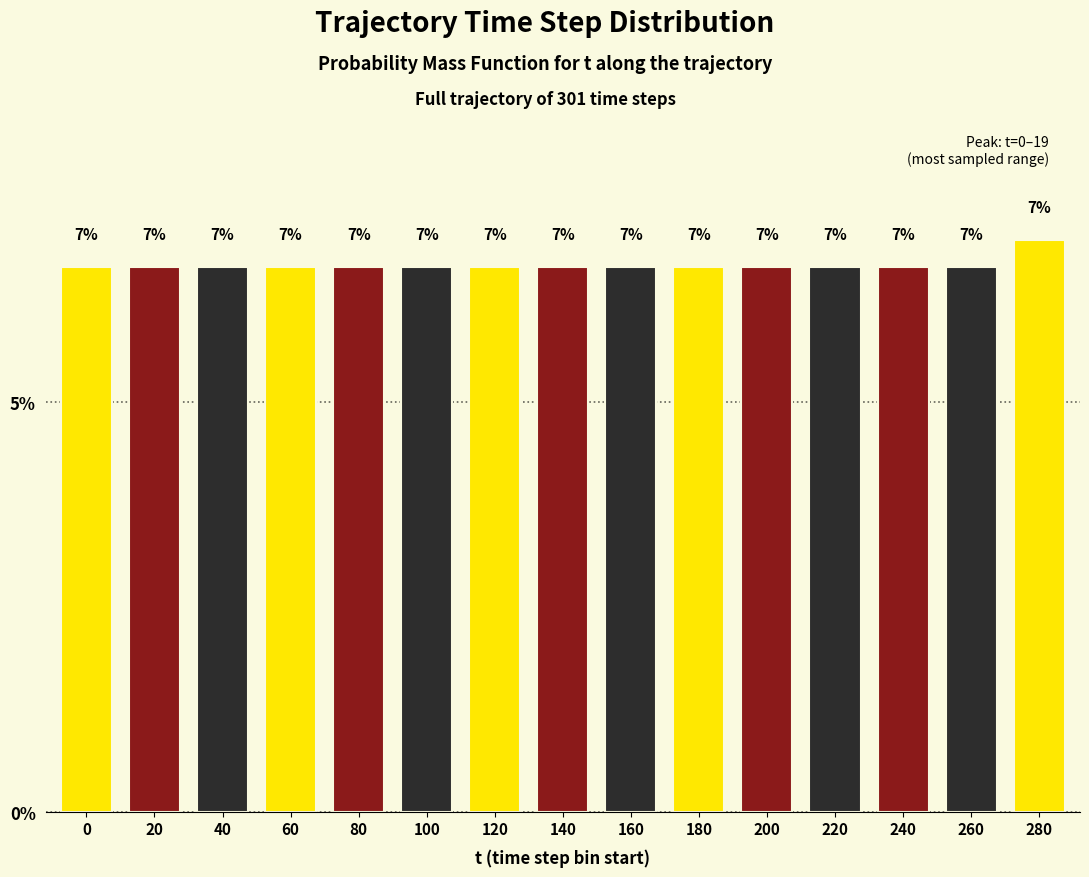

Approximately how many times larger is the value at 20 compared to 80?

1.0